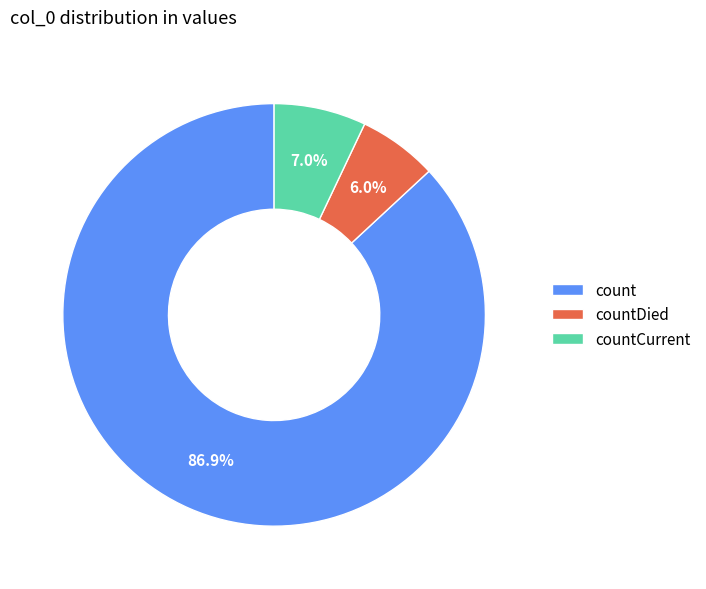

What percentage is the countDied slice, to the nearest percent?

6%